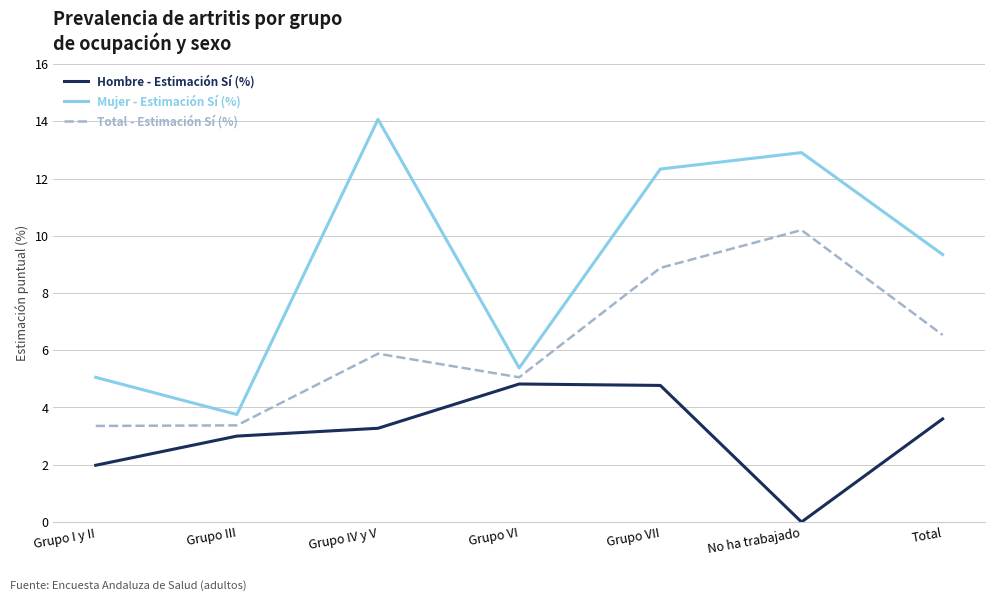

What is the minimum value for Mujer - Estimación Sí (%)?

3.8